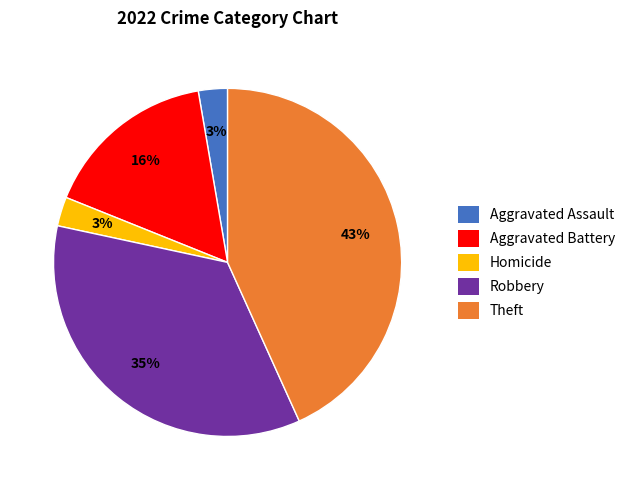

The Robbery slice represents 28% of the pie. True or false?

False